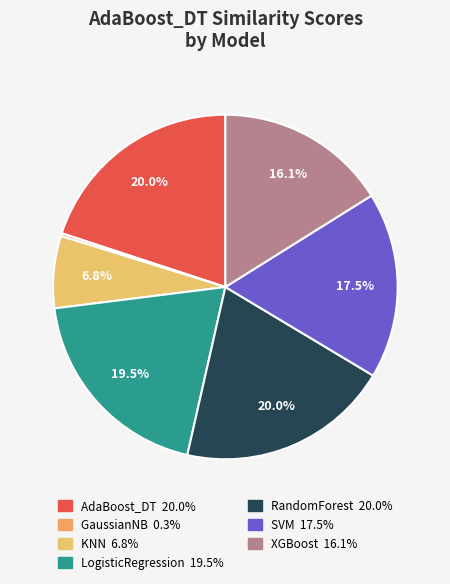

Which slice is the smallest?

GaussianNB